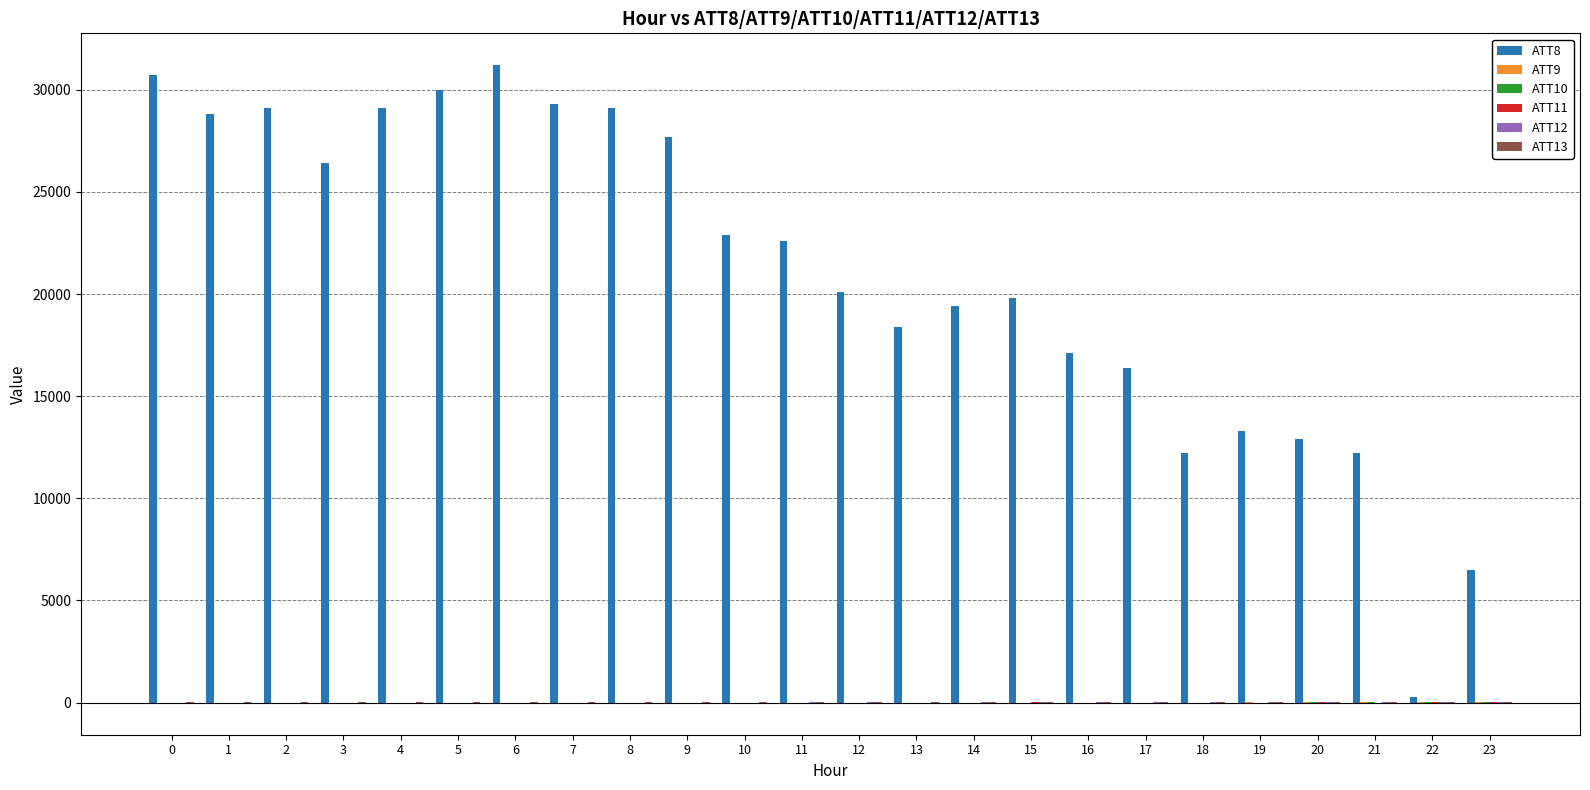

What is the sum of all ATT11 values?

57.1